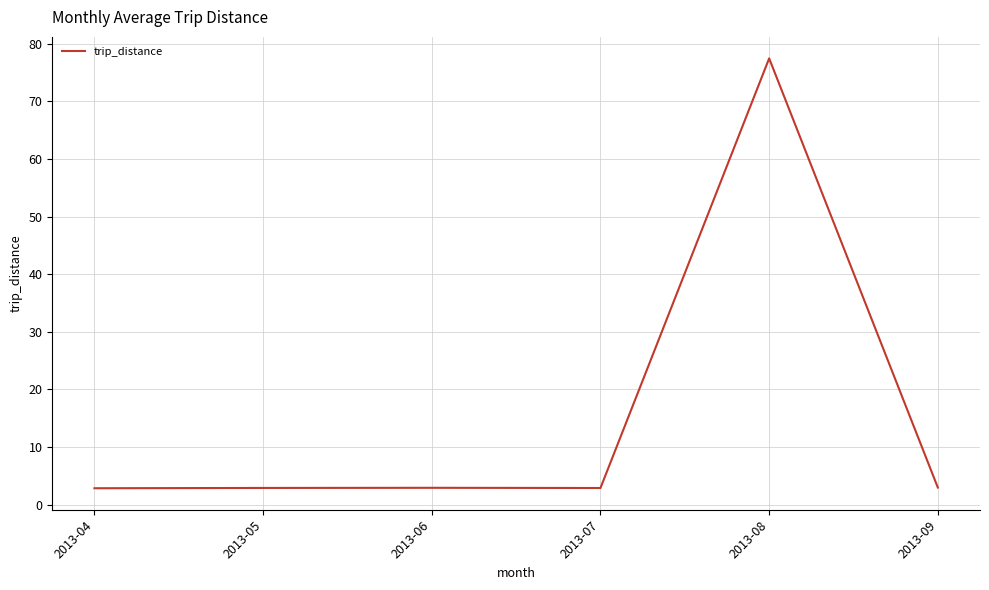

The chart shows a value of 2.9 at 2013-05. True or false?

True